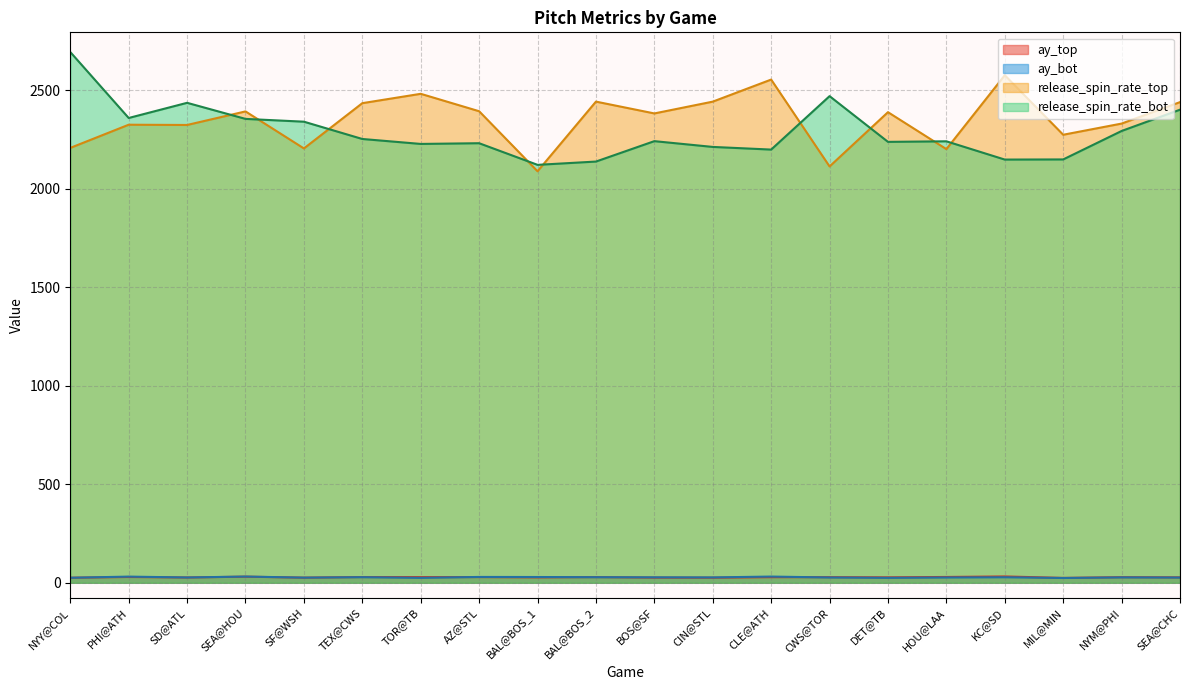

Reading left to right, what are all the values shown in this chart?

ay_top: 25.6	29.4	26.9	31.0	26.0	29.1	28.7	28.8	27.3	28.8	26.2	25.8	28.4	28.5	27.6	29.5	32.1	24.7	28.4	27.4
ay_bot: 25.5	31.3	27.0	31.6	26.2	28.4	24.9	29.6	29.3	28.3	27.7	27.2	31.6	26.9	25.1	26.8	28.0	24.3	27.3	26.5
release_spin_rate_top: 2207.6	2325.3	2324.0	2392.9	2204.9	2434.7	2482.2	2393.8	2089.0	2442.6	2382.6	2442.5	2554.5	2113.5	2389.0	2201.4	2576.6	2274.4	2331.1	2440.0
release_spin_rate_bot: 2694.3	2359.5	2436.5	2354.9	2340.7	2252.9	2227.8	2231.4	2121.6	2138.3	2241.9	2212.6	2199.1	2470.4	2238.3	2241.1	2148.4	2149.1	2293.5	2401.6